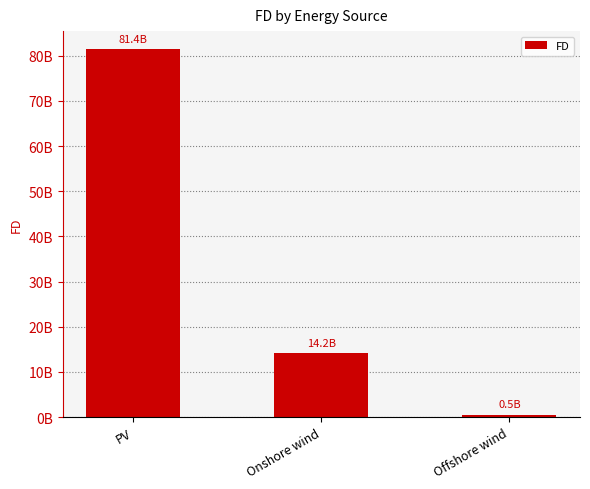

The value at PV is 38737373645.3. True or false?

False